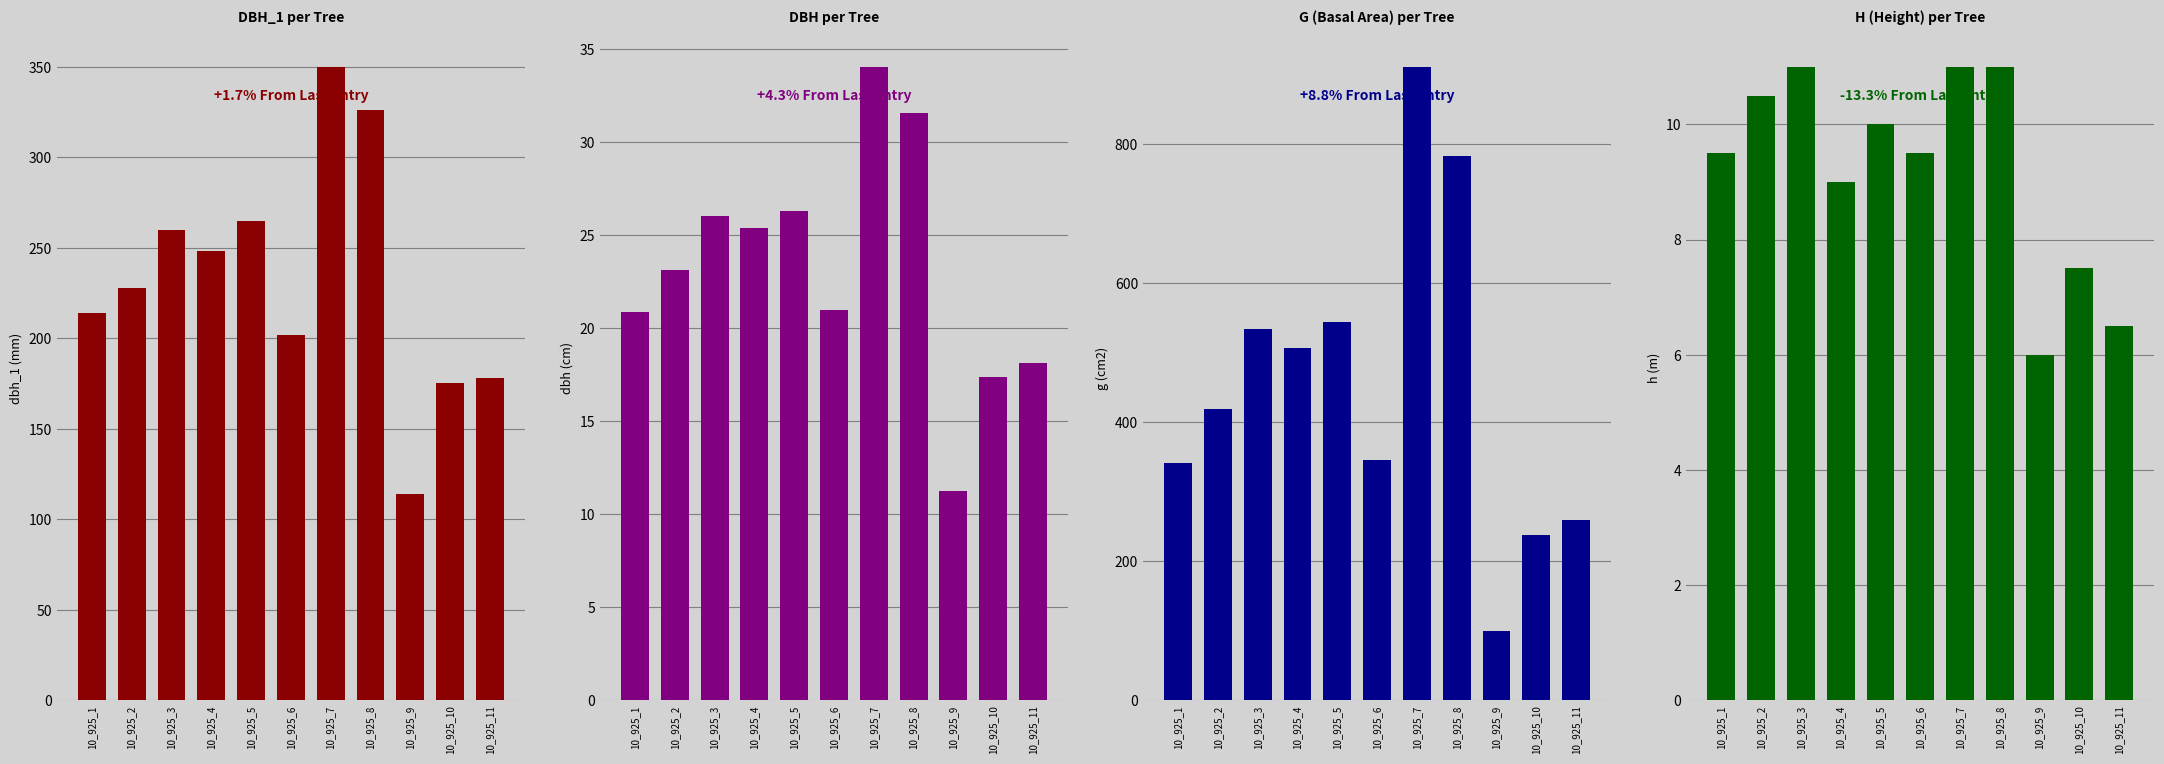

True or false: dbh_1 has a value of 175.0 at 10_925_10.

True